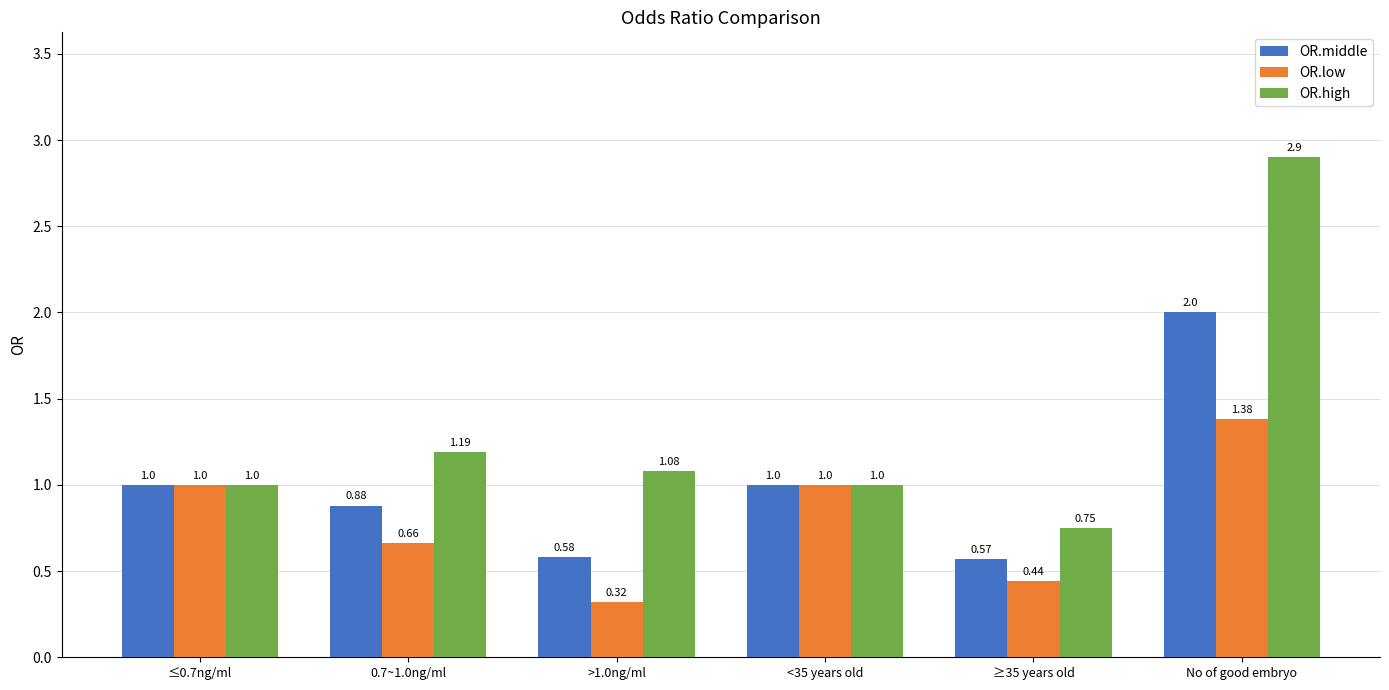

Between 0.7~1.0ng/ml and No of good embryo, which series saw the biggest shift?

OR.high